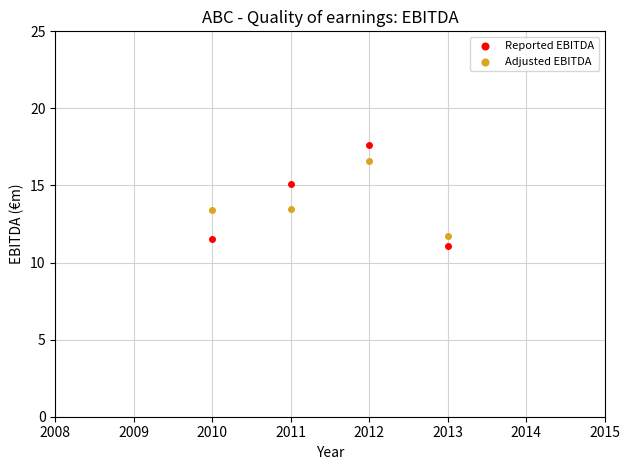

Which series contains the highest Y value?

Reported EBITDA